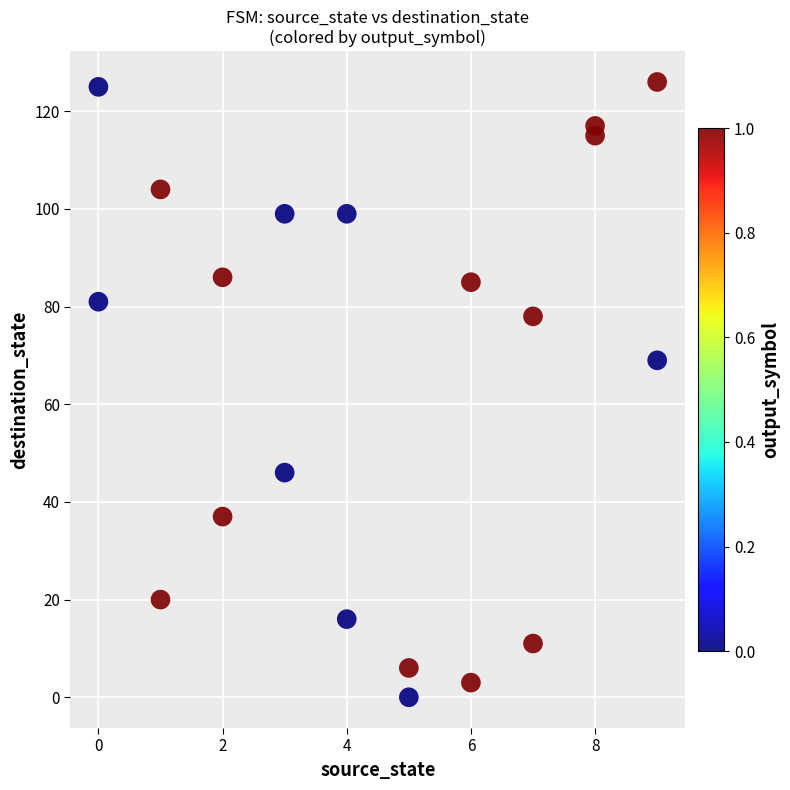

What is the range of X values (max minus min)?

9